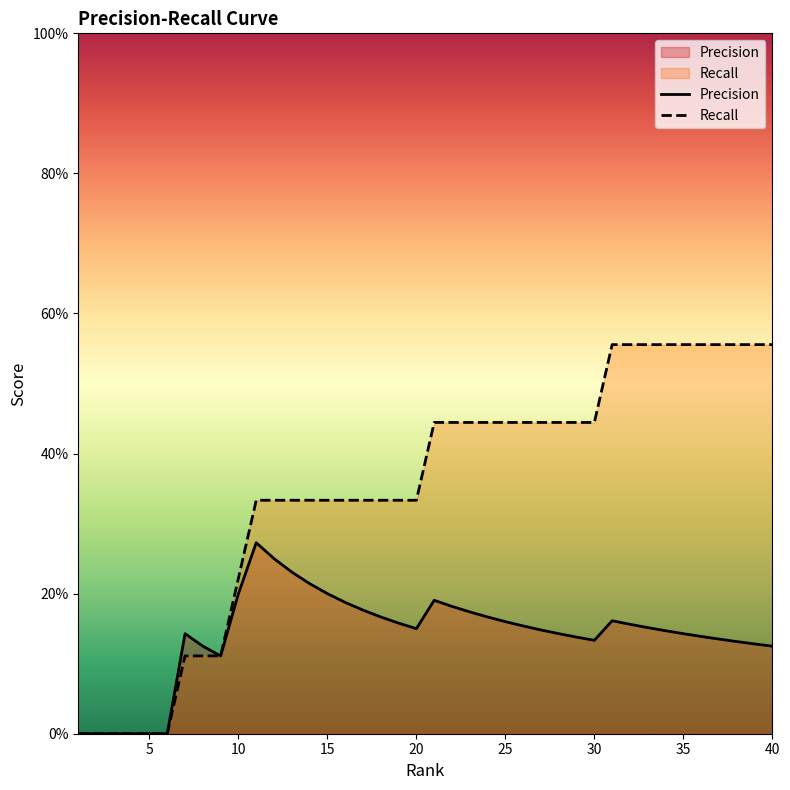

True or false: Recall and Precision cross at least once.

False